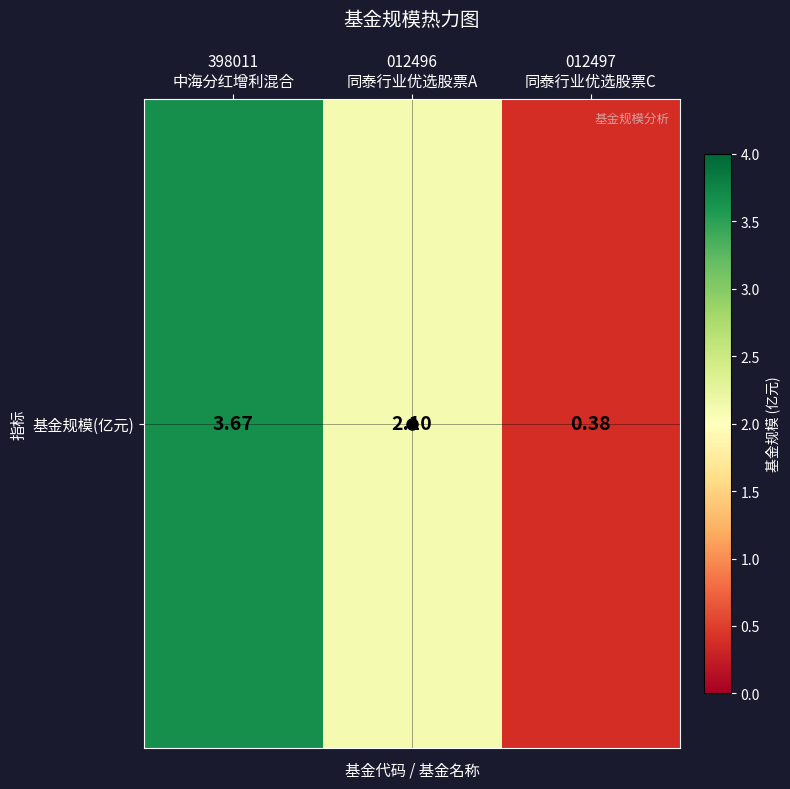

Which label corresponds to the largest value in the chart?

398011
中海分红增利混合